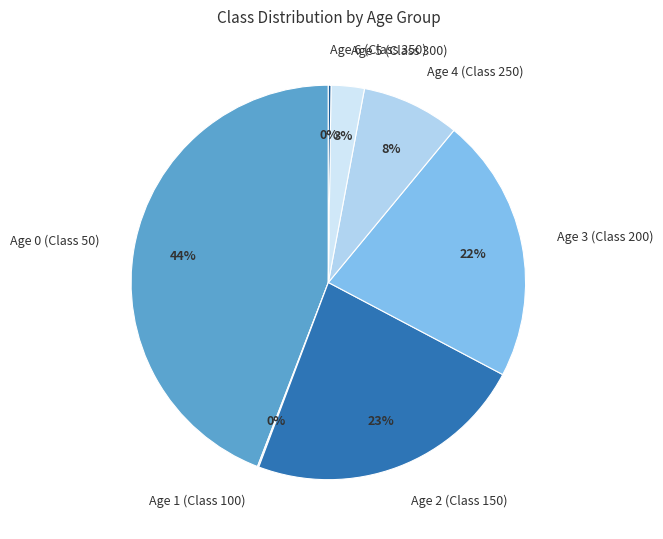

To the nearest percent, what percentage of the pie is Age 2 (Class 150)?

23%